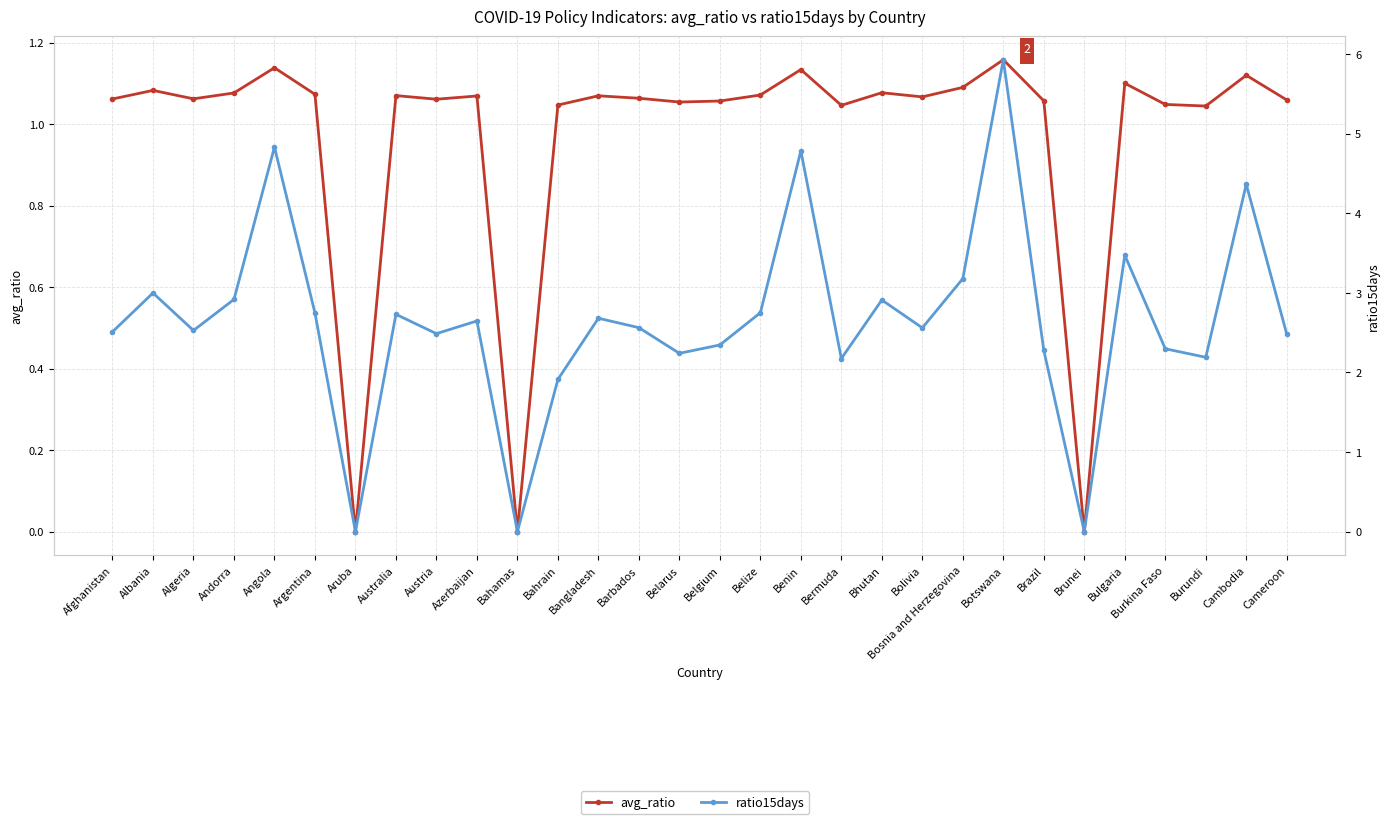

True or false: avg_ratio has a value of 1.1 at Austria.

True